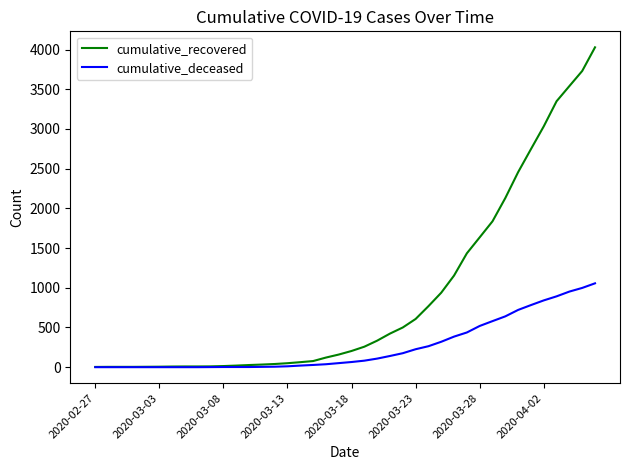

Rank the series by their average value, from lowest to highest.

cumulative_deceased, cumulative_recovered